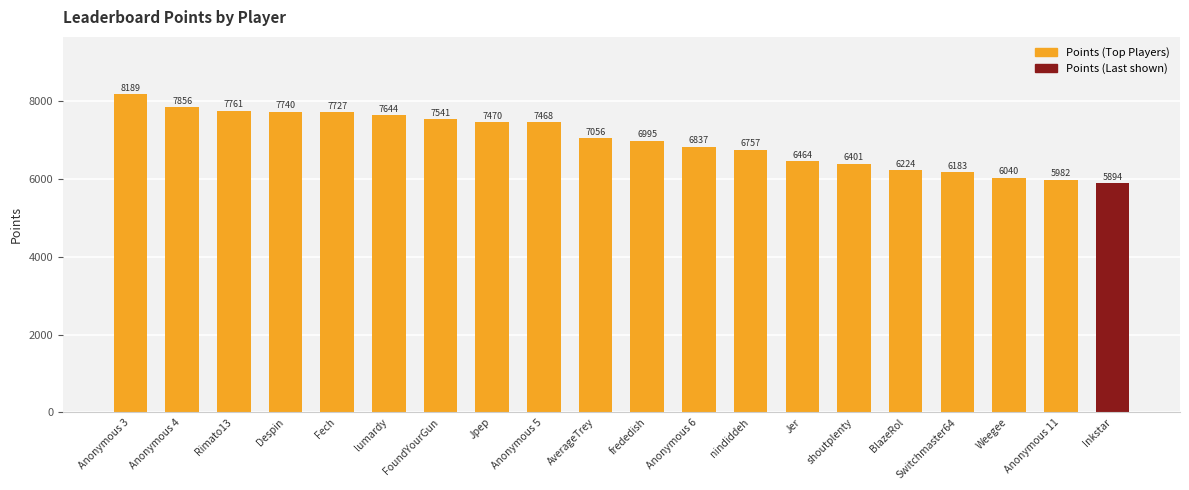

How many bars are there in total?

20